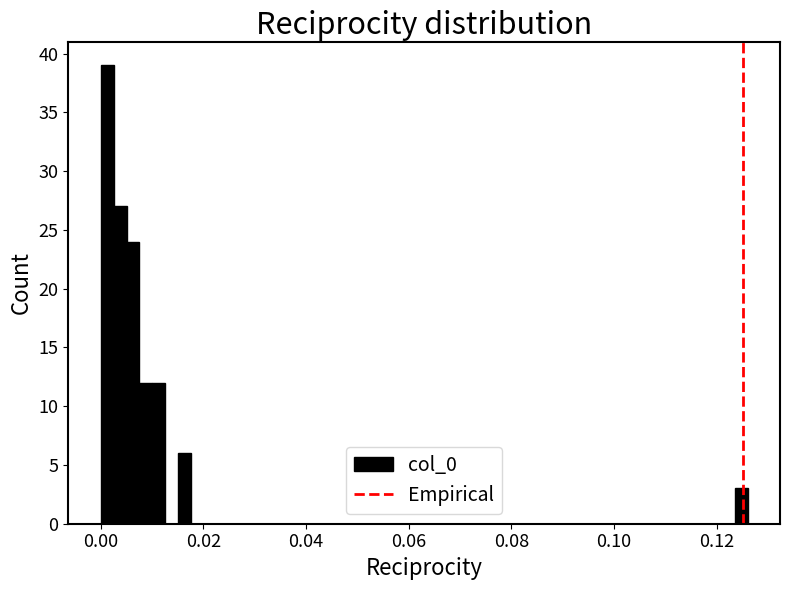

Around what value on the x-axis is the tallest bar? Give the approximate position of its centre, as read against the axis.

0.002